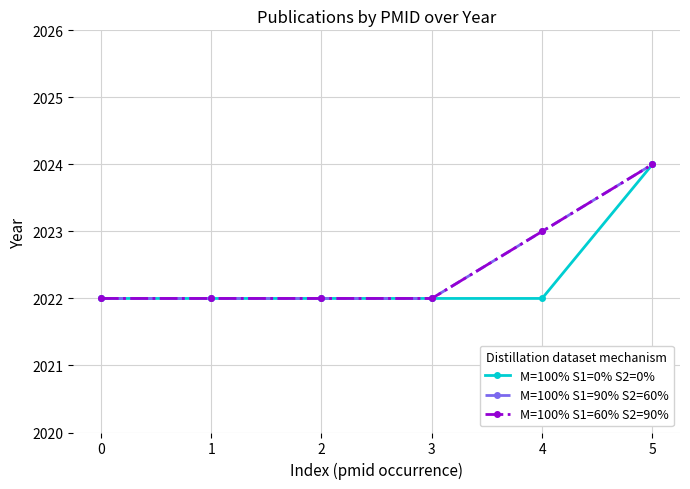

Reading right to left, list all the values displayed in this chart.

M=100% S1=0% S2=0%: 2024	2022	2022	2022	2022	2022
M=100% S1=90% S2=60%: 2024	2023	2022	2022	2022	2022
M=100% S1=60% S2=90%: 2024	2023	2022	2022	2022	2022